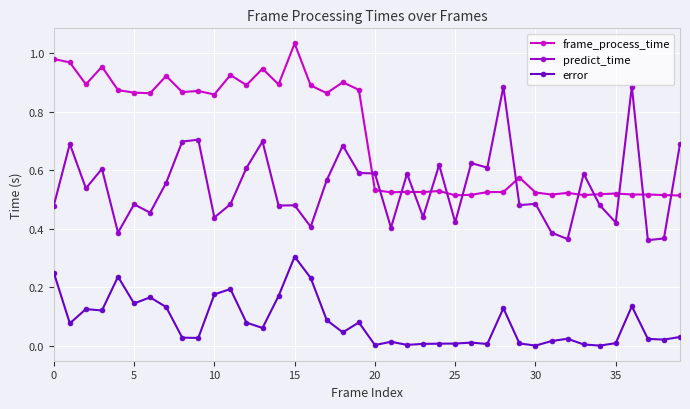

In frame_process_time, how many points are higher than both neighbors (excluding endpoints)?

12